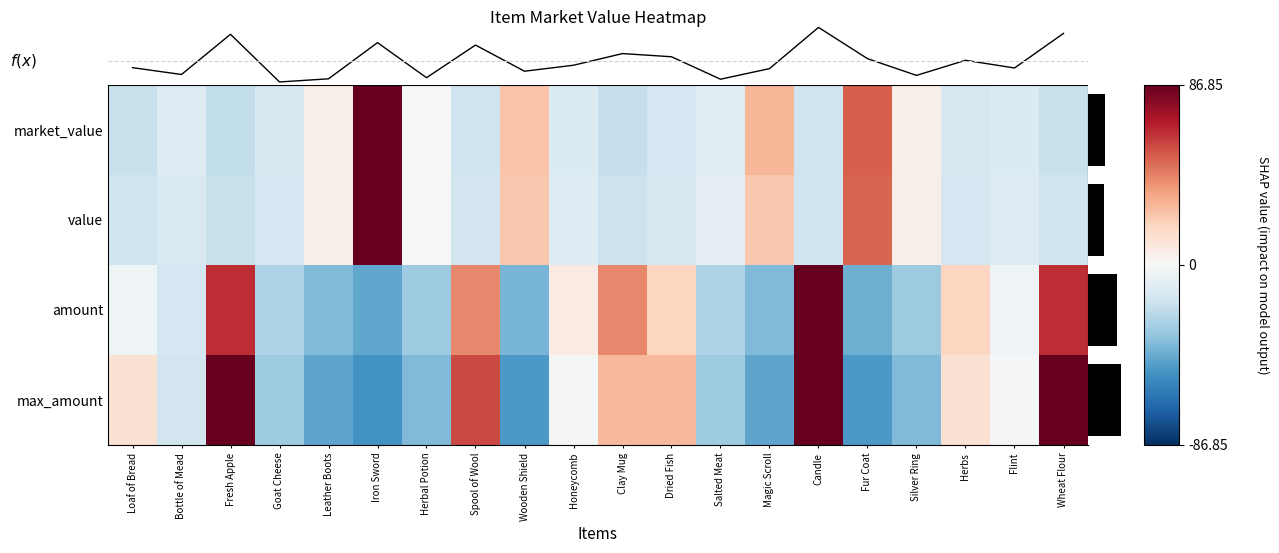

What is the difference between the highest and lowest values at Bottle of Mead?

0.1